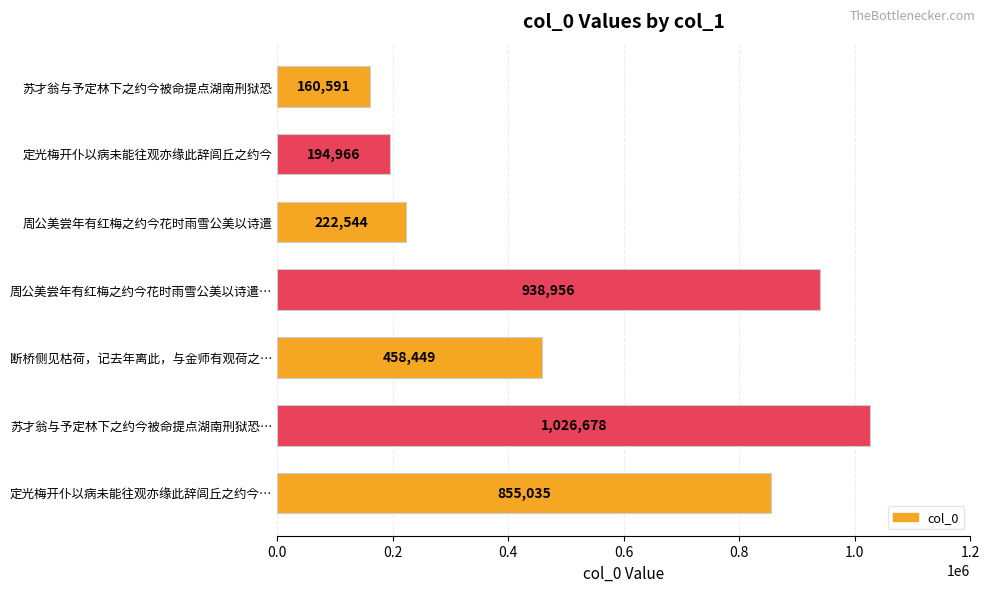

How many bars are there in total?

7